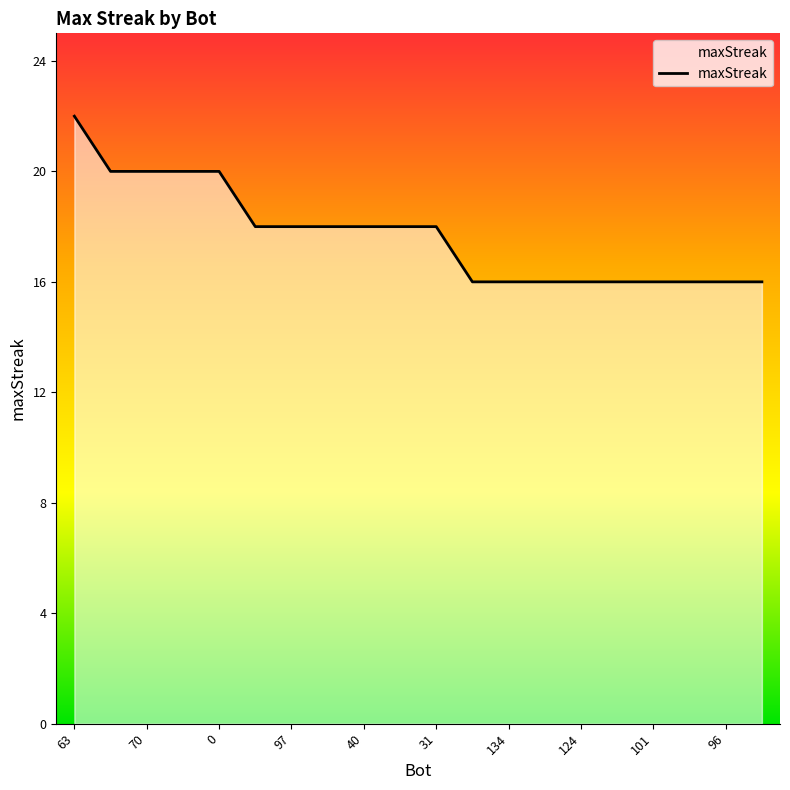

What is the difference between the maximum and minimum values?

6